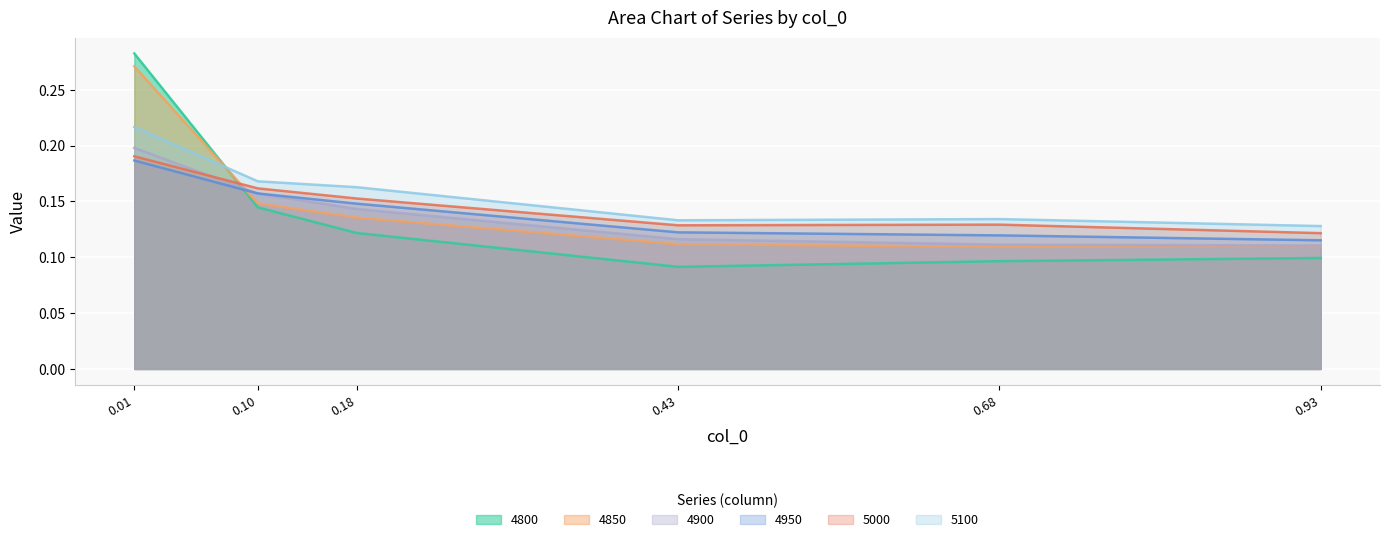

Does the chart display data point markers on the line(s)?

No